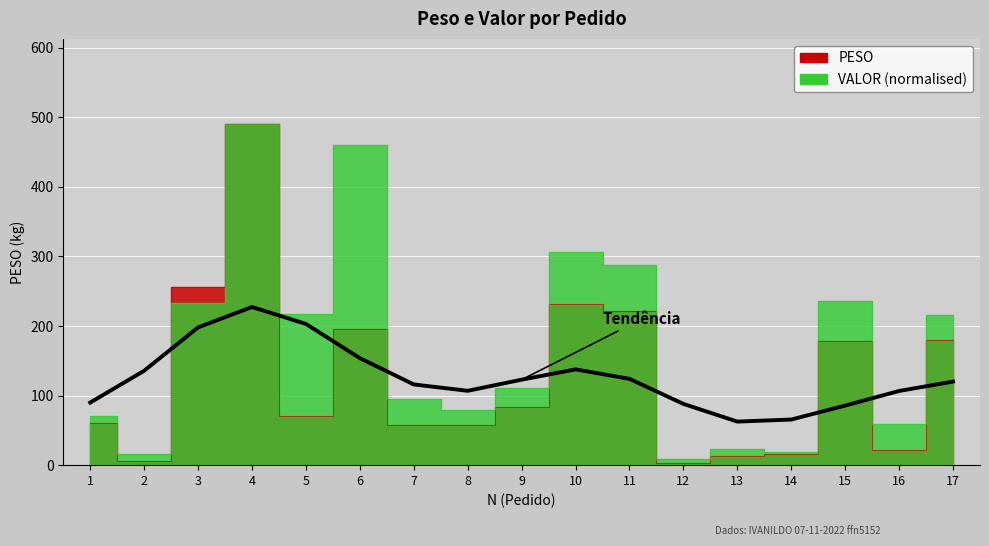

Reading left to right, what are all the values shown in this chart?

90.0	135.7	198.1	227.4	203.1	153.8	116.0	106.9	122.9	137.7	124.1	88.1	62.6	65.6	85.7	106.6	120.2